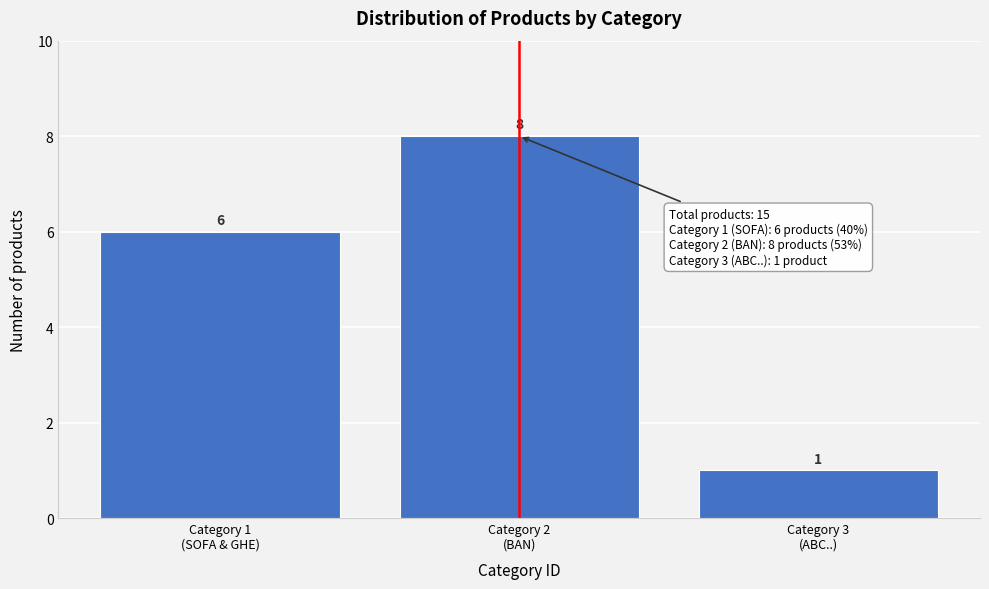

Reading left to right, list all the values displayed in this chart.

6	8	1